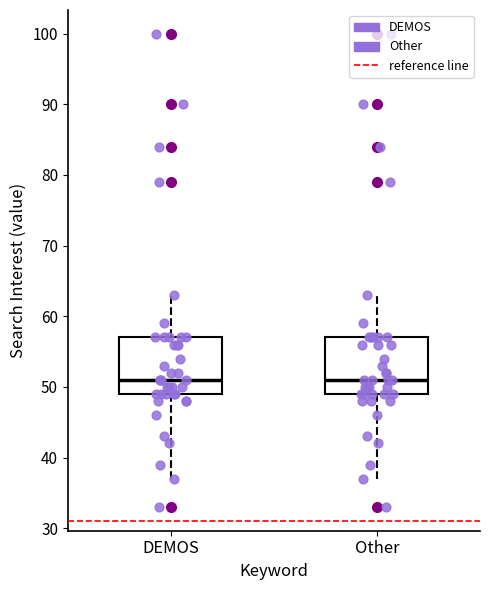

Reading left to right, read every box against the y-axis: the position of its median line, the range the box covers, and the ends of its whiskers. The values are not printed on the chart, so give them approximately, as read against the axis.

DEMOS: median 51, box 49 to 57, whiskers 37 to 63
Other: median 51, box 49 to 57, whiskers 37 to 63